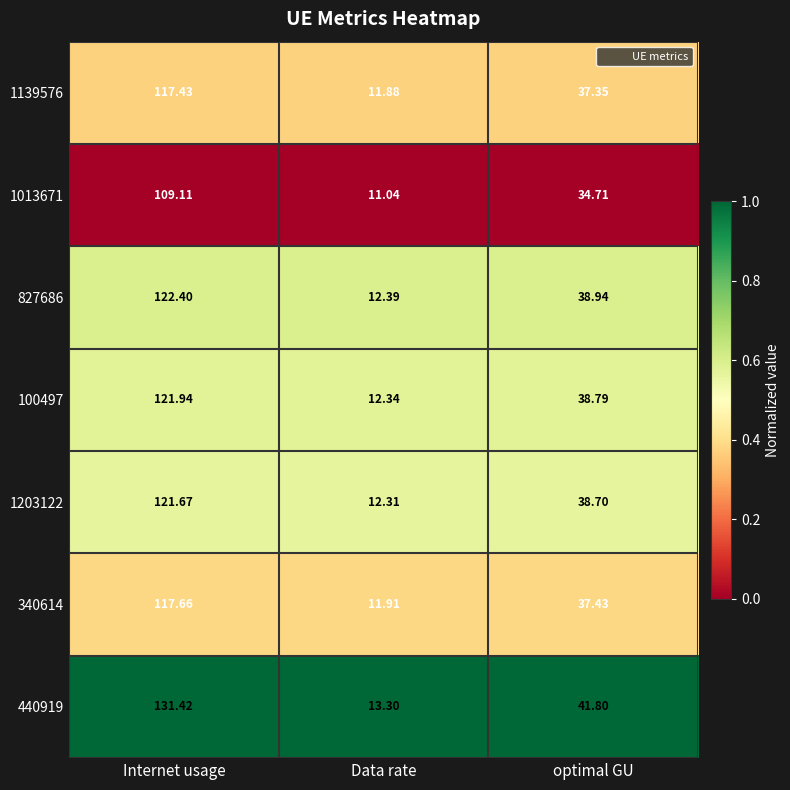

Which label corresponds to the largest value in the chart?

Internet usage